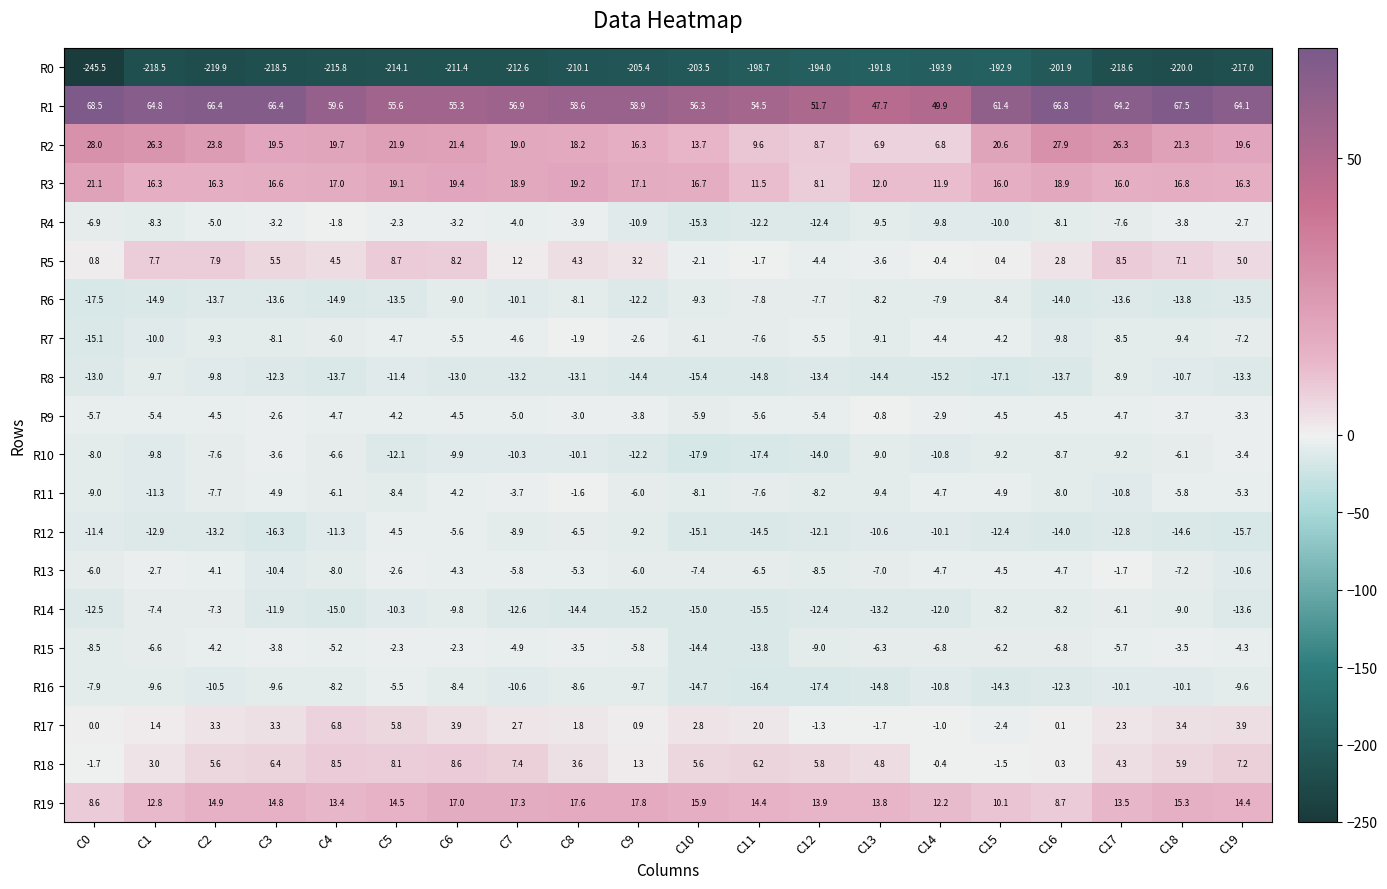

The value of R15 at C7 is -8.0. True or false?

False